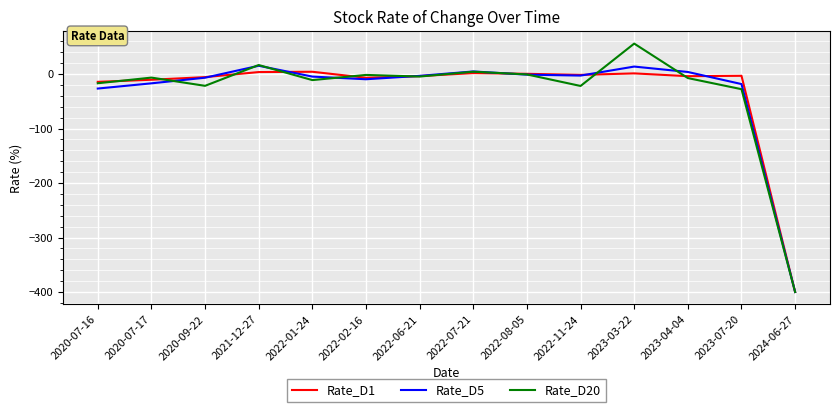

At which label does Rate_D1 reach its minimum?

2024-06-27